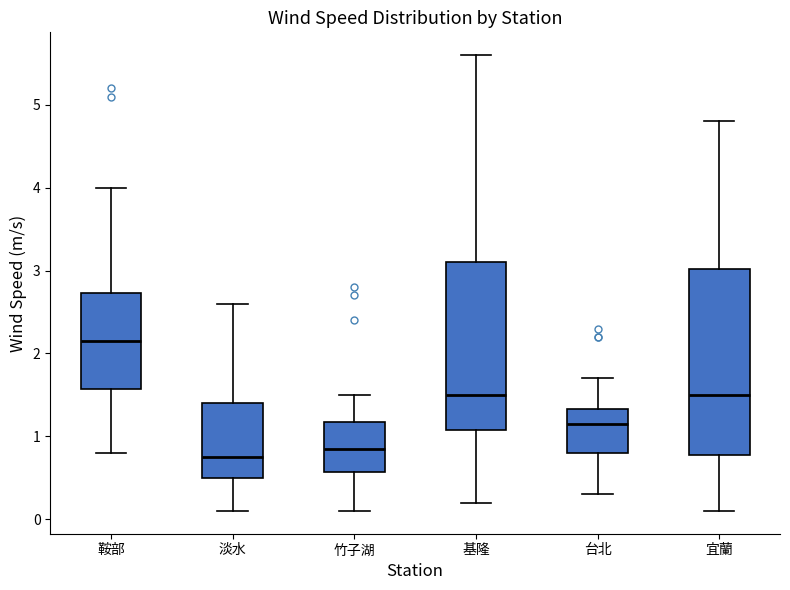

Reading left to right, transcribe this box plot: for each box, give where its median line is, the range the box spans, and where its two whiskers end, as read against the y-axis. The values are not printed on the chart, so give them approximately, as read against the axis.

鞍部: median 2.2, box 1.6 to 2.7, whiskers 0.8 to 4.0
淡水: median 0.8, box 0.5 to 1.4, whiskers 0.1 to 2.6
竹子湖: median 0.9, box 0.6 to 1.2, whiskers 0.1 to 1.5
基隆: median 1.5, box 1.1 to 3.1, whiskers 0.2 to 5.6
台北: median 1.2, box 0.8 to 1.3, whiskers 0.3 to 1.7
宜蘭: median 1.5, box 0.8 to 3.0, whiskers 0.1 to 4.8